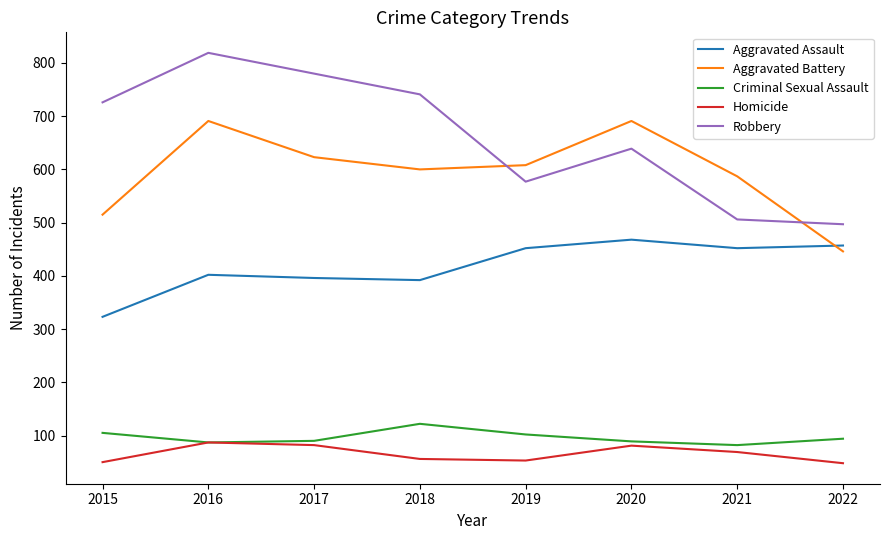

What is the minimum value shown in the chart?

48